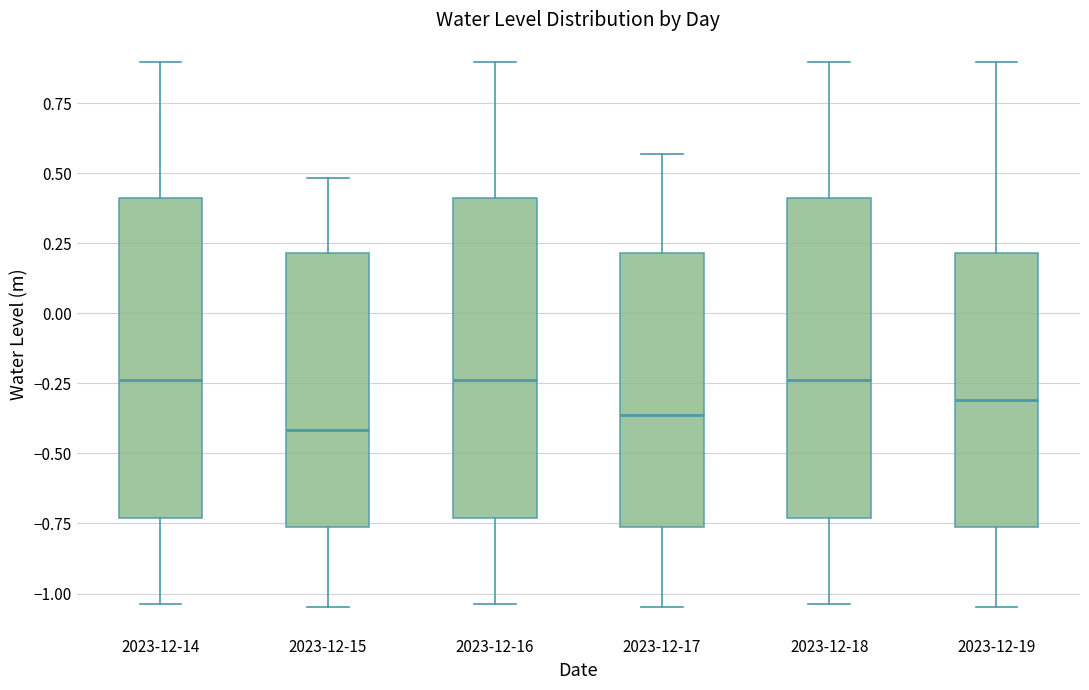

Where does the lower whisker of the box for 2023-12-16 end on the y-axis? The values are not printed on the chart, so give them approximately, as read against the axis.

-1.05